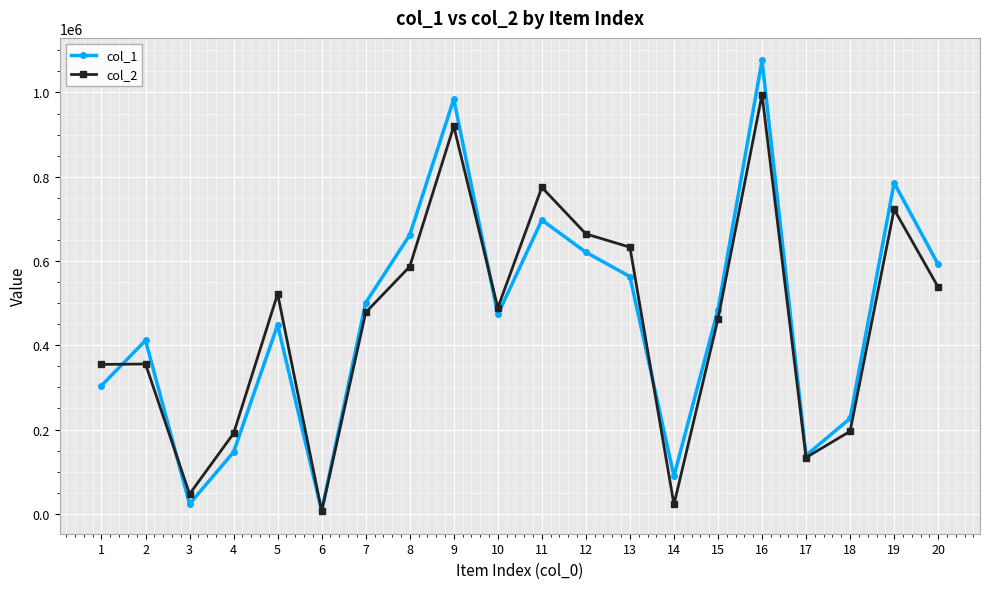

At which category is the sum across all series the highest?

16